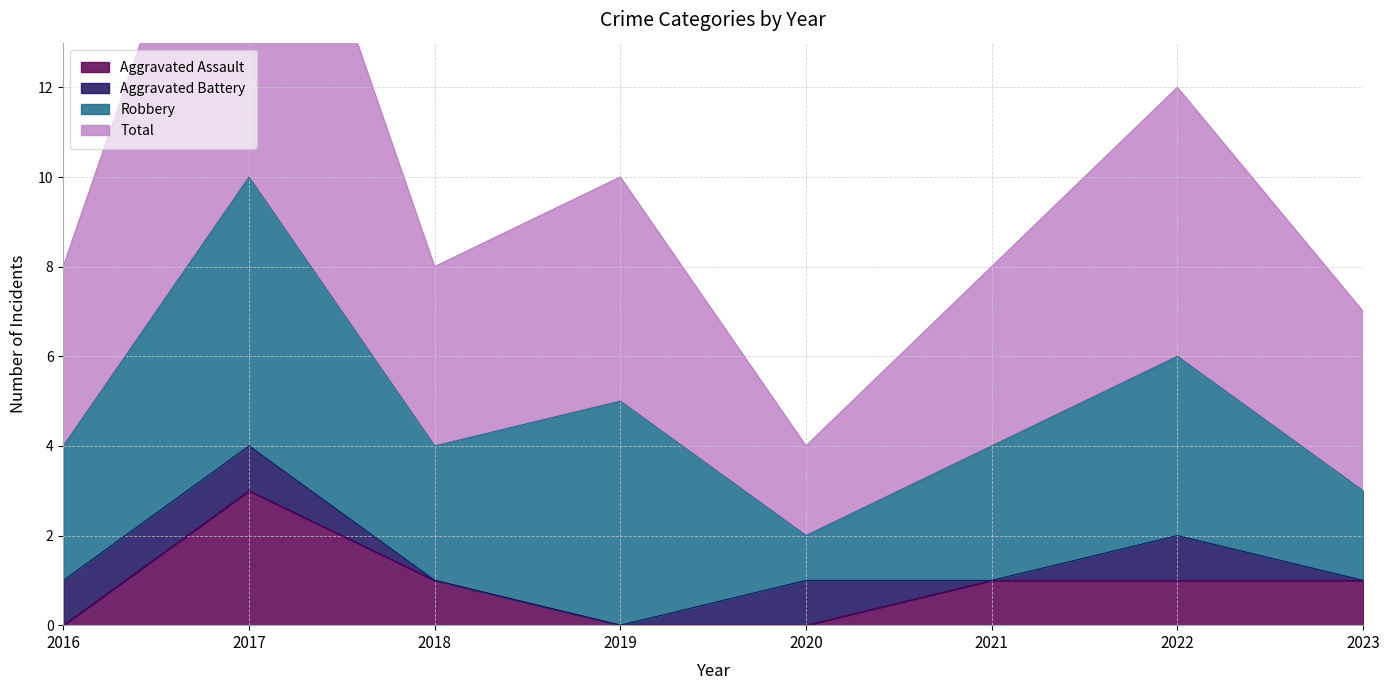

At which label does Aggravated Assault reach its peak?

2017